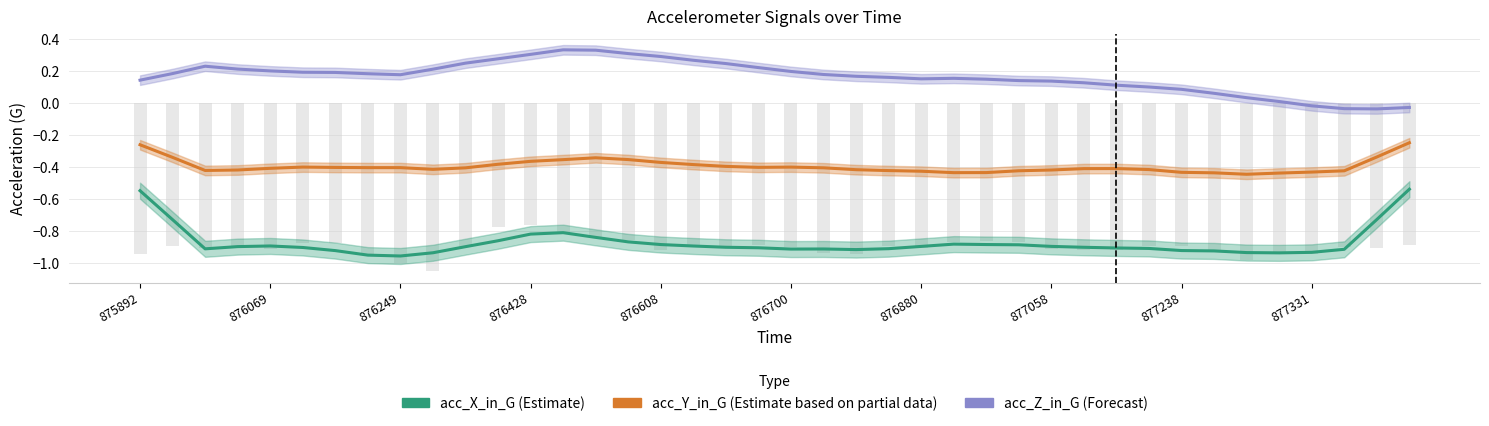

How many values in the acc_Z_in_G (Forecast) series exceed 0?

36